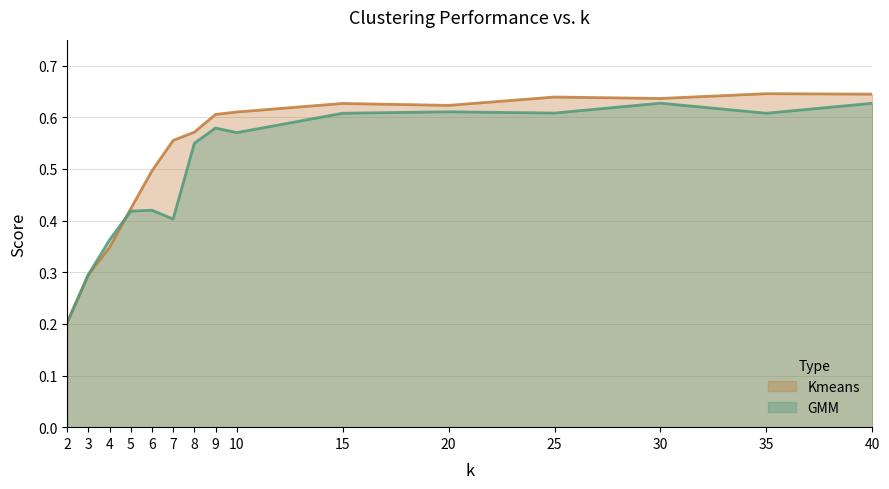

True or false: GMM and Kmeans intersect in this chart.

True